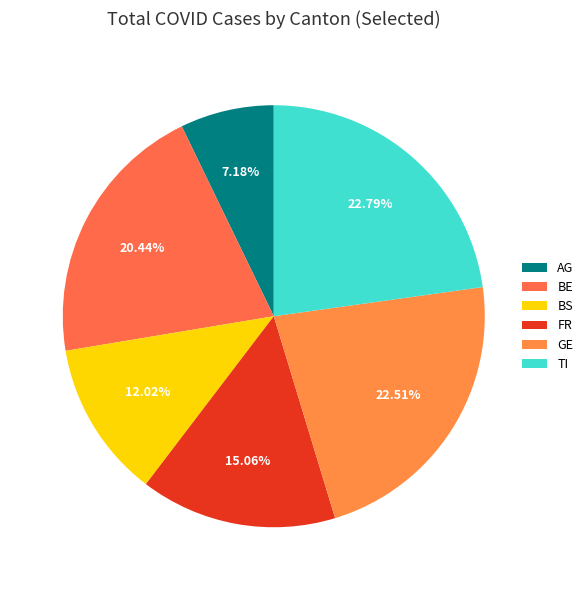

Does GE account for over 50% of the chart?

No